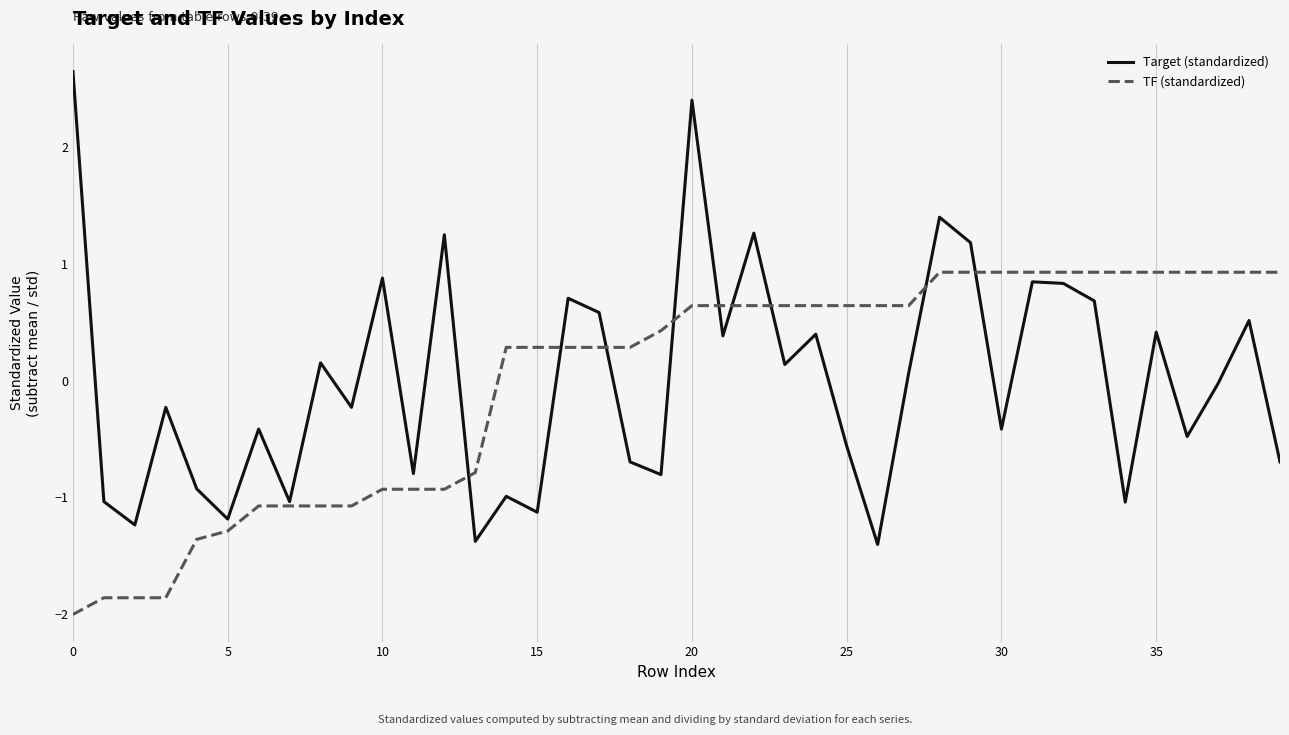

How many interior local peaks does the Target (standardized) series have?

14